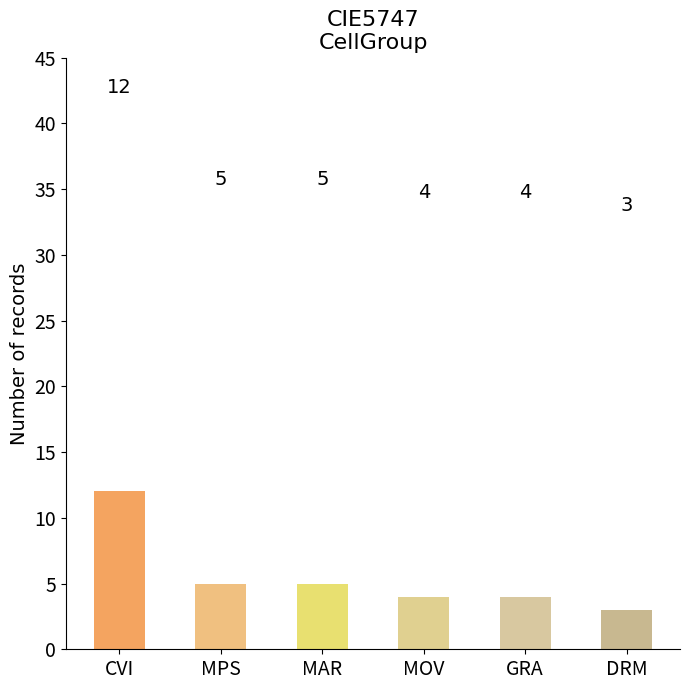

At which label does the data first exceed 5?

CVI